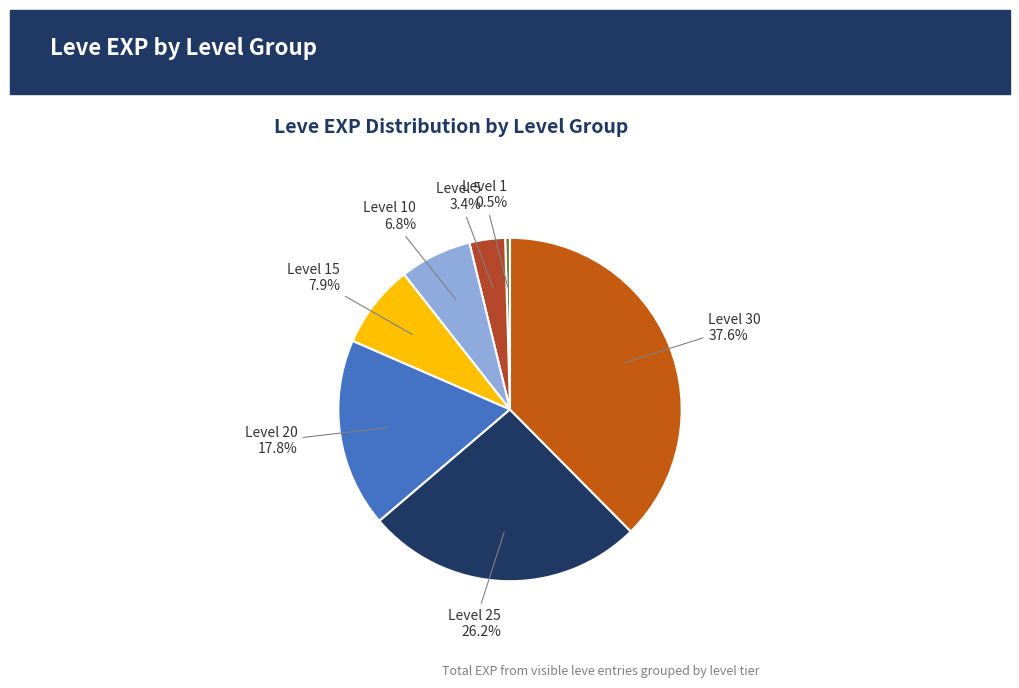

To the nearest percent, what is the average slice percentage?

14%